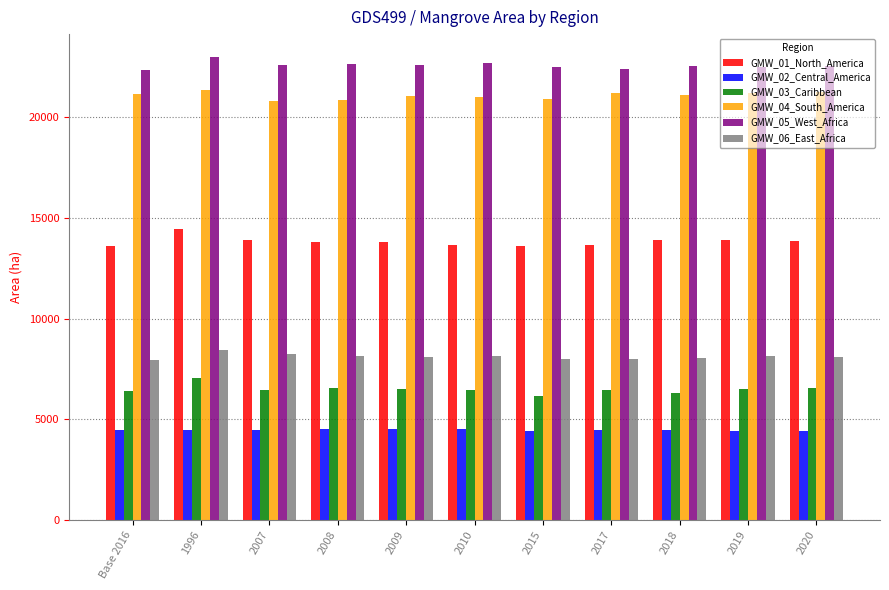

What is the sum of all GMW_04_South_America values?

231889.3